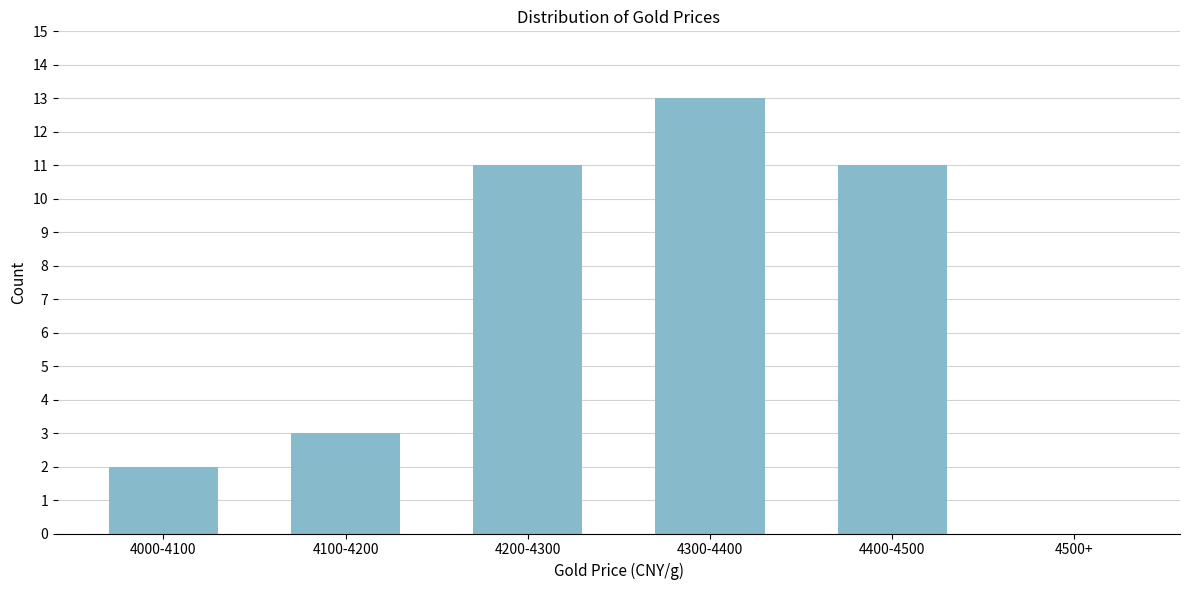

Reading left to right, extract all data points from this chart.

4000-4100=2	4100-4200=3	4200-4300=11	4300-4400=13	4400-4500=11	4500+=0